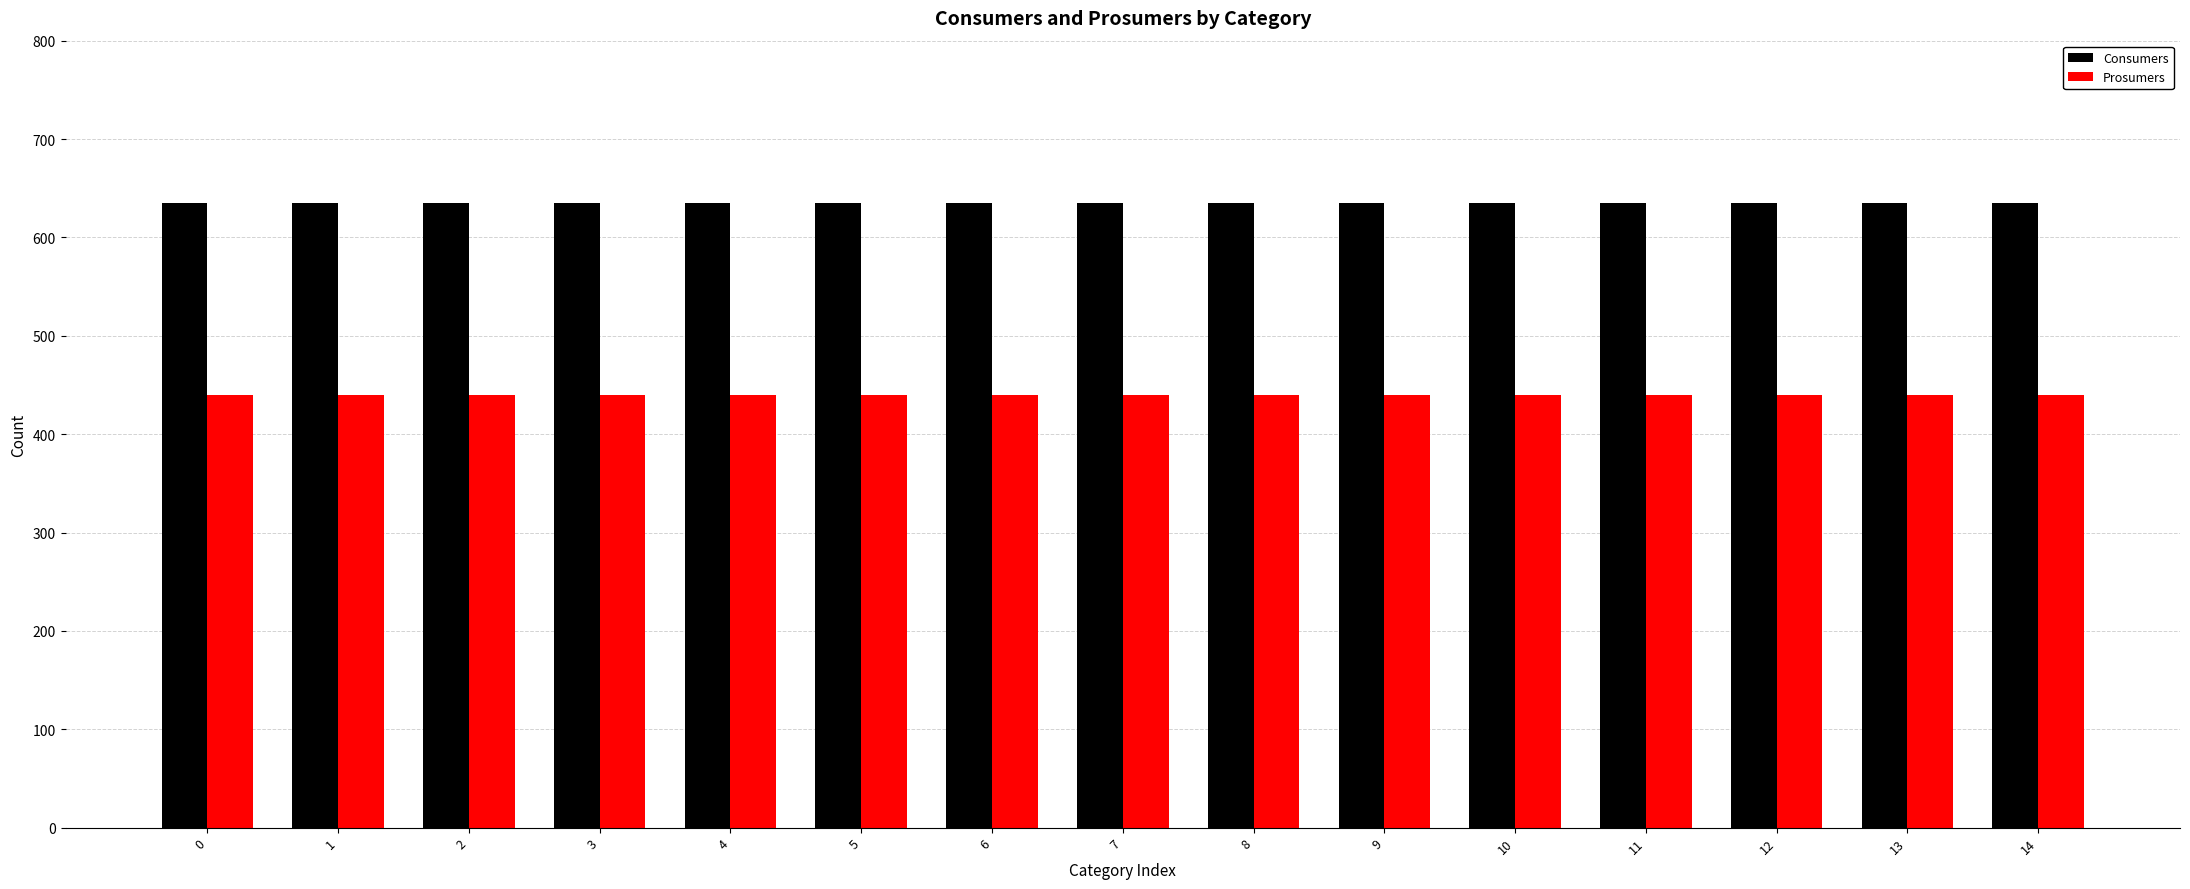

What is the maximum value for Consumers?

635